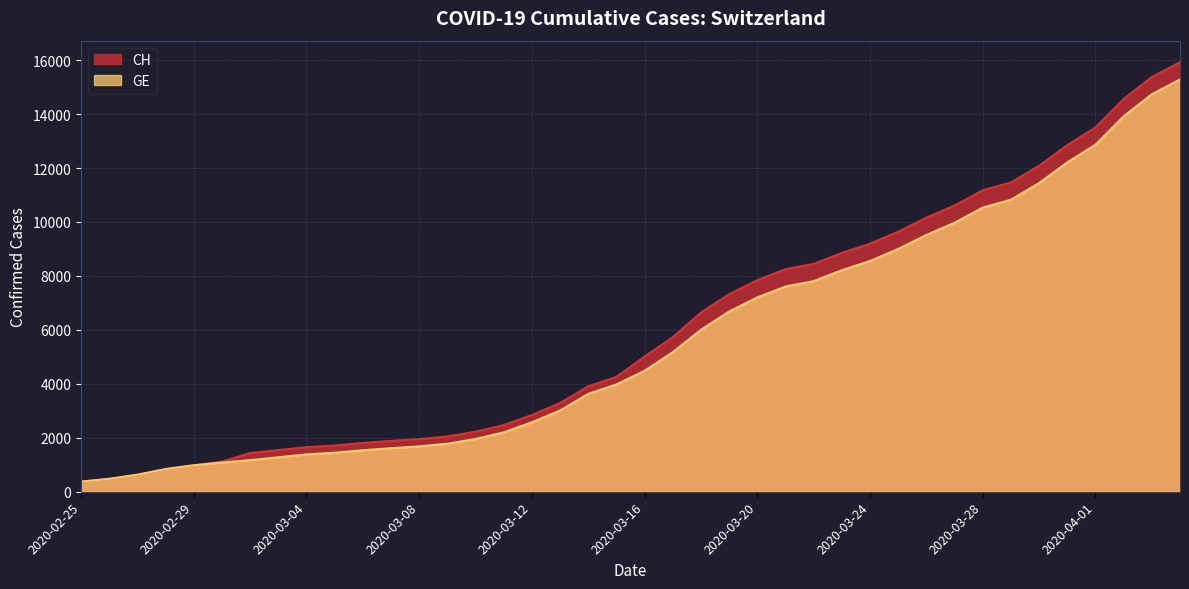

What is the sum of all GE values?

225656